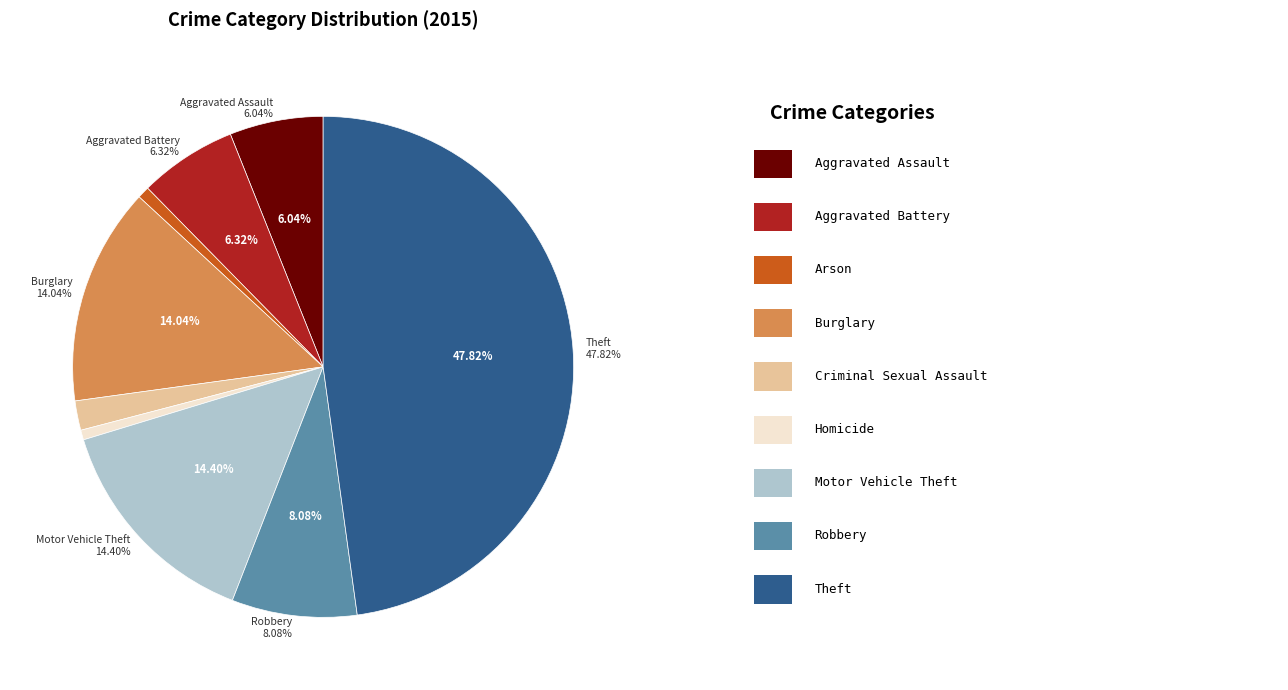

Between Homicide and Aggravated Battery, which is larger?

Aggravated Battery